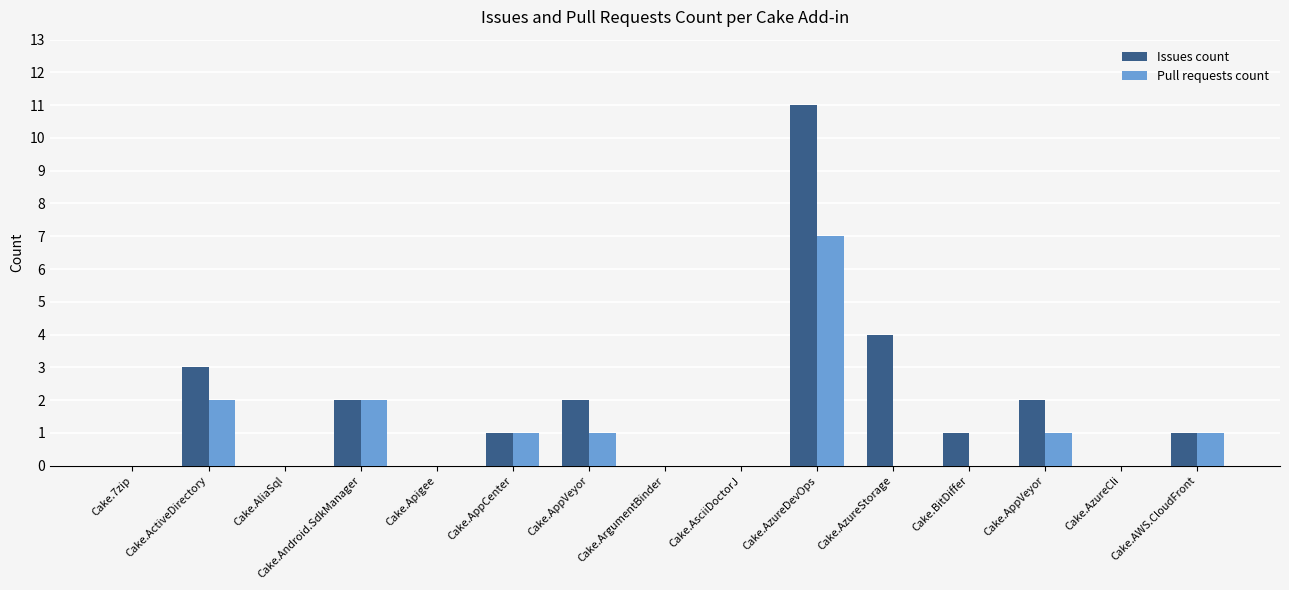

Count the number of data series in this chart.

2